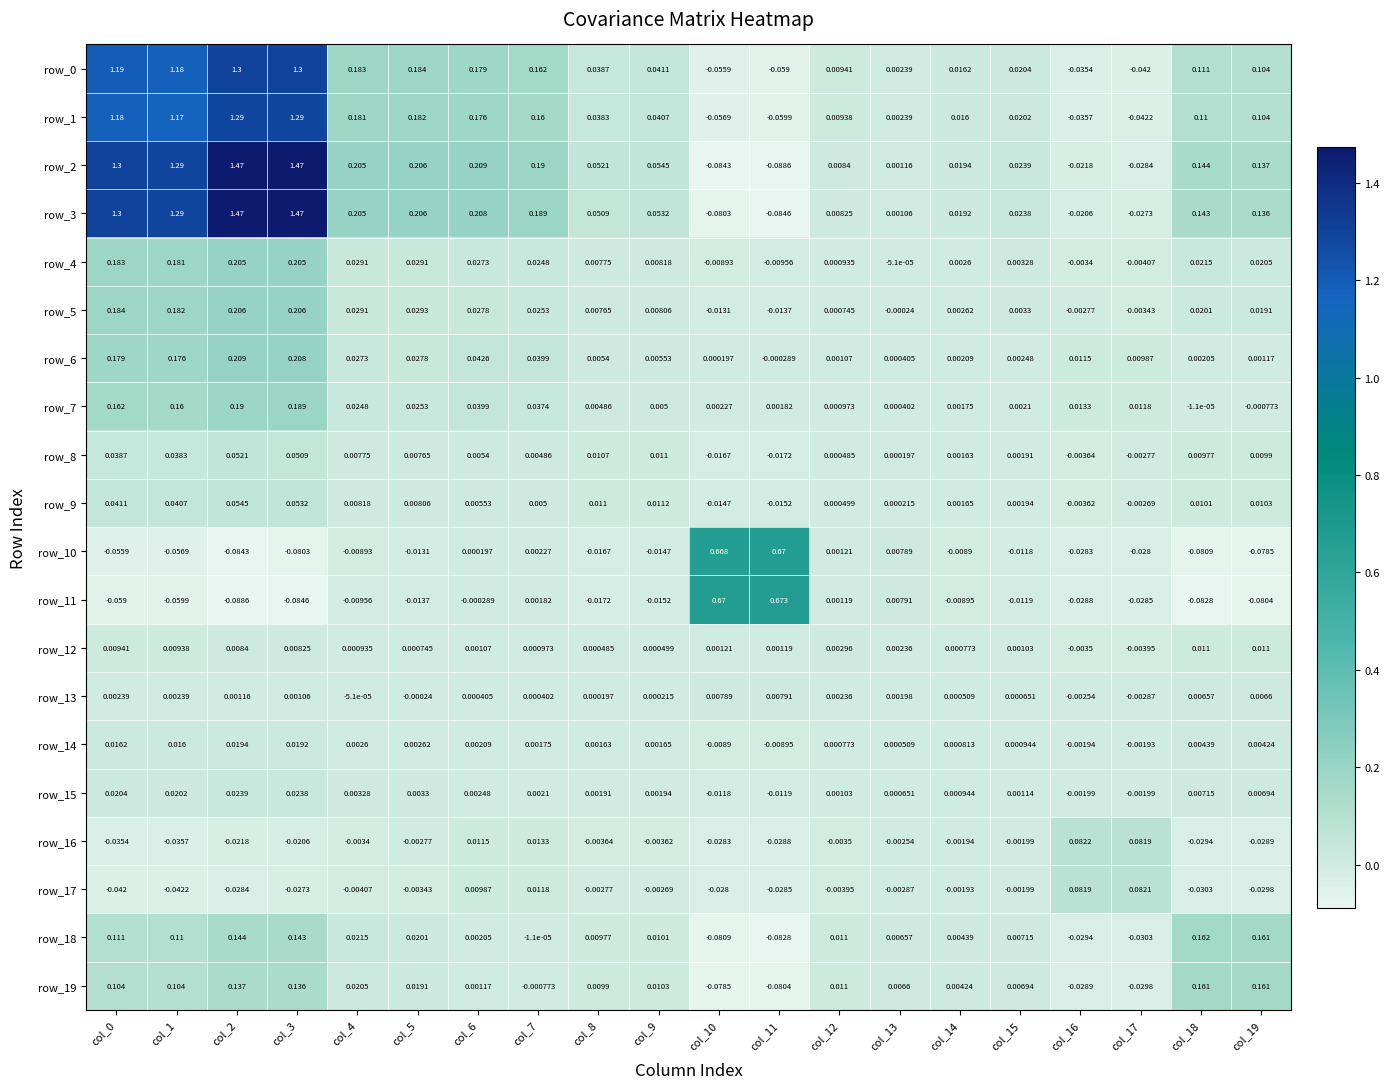

At how many categories does at least one series exceed 0?

20